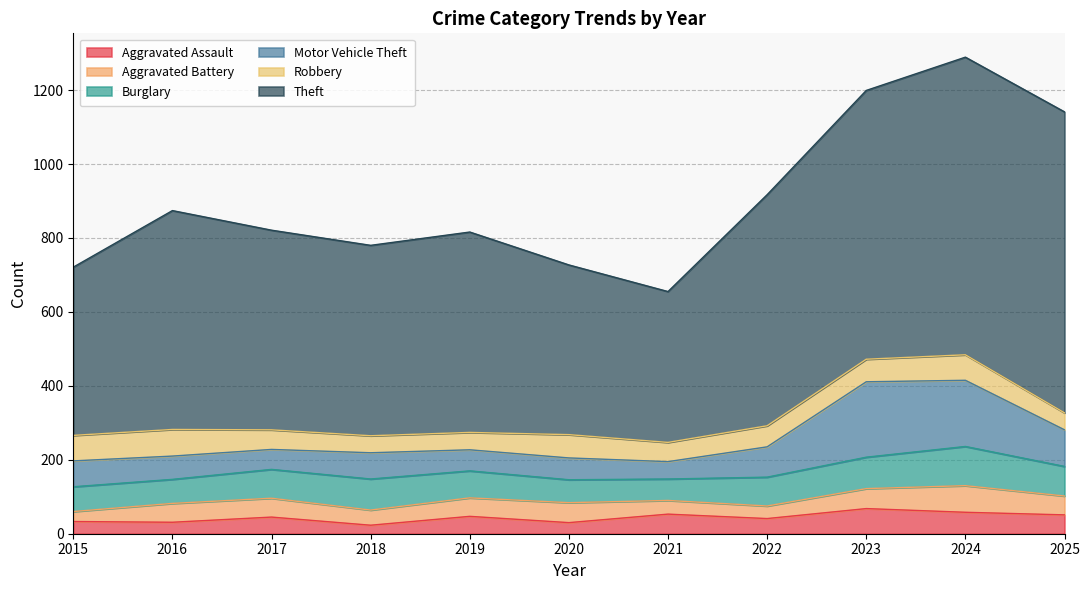

How many data points does each series have?

11